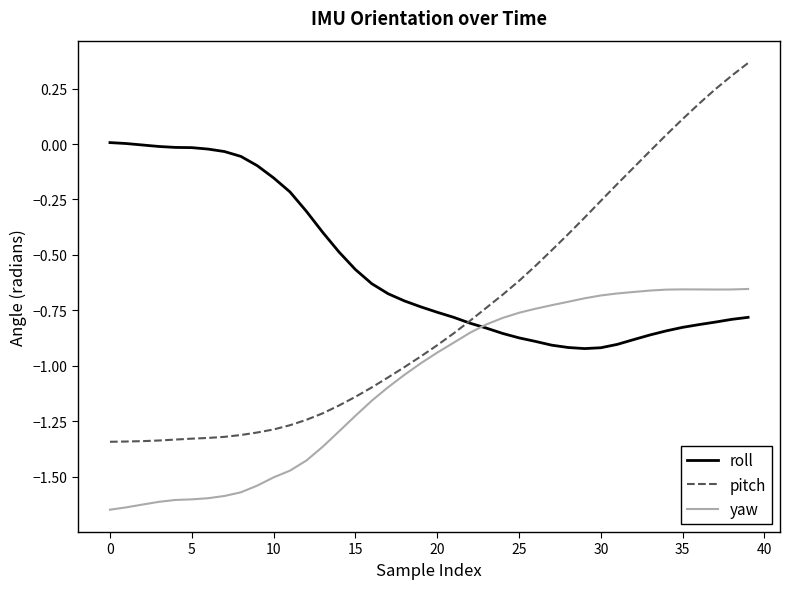

What are all the series names shown in the legend?

roll, pitch, yaw